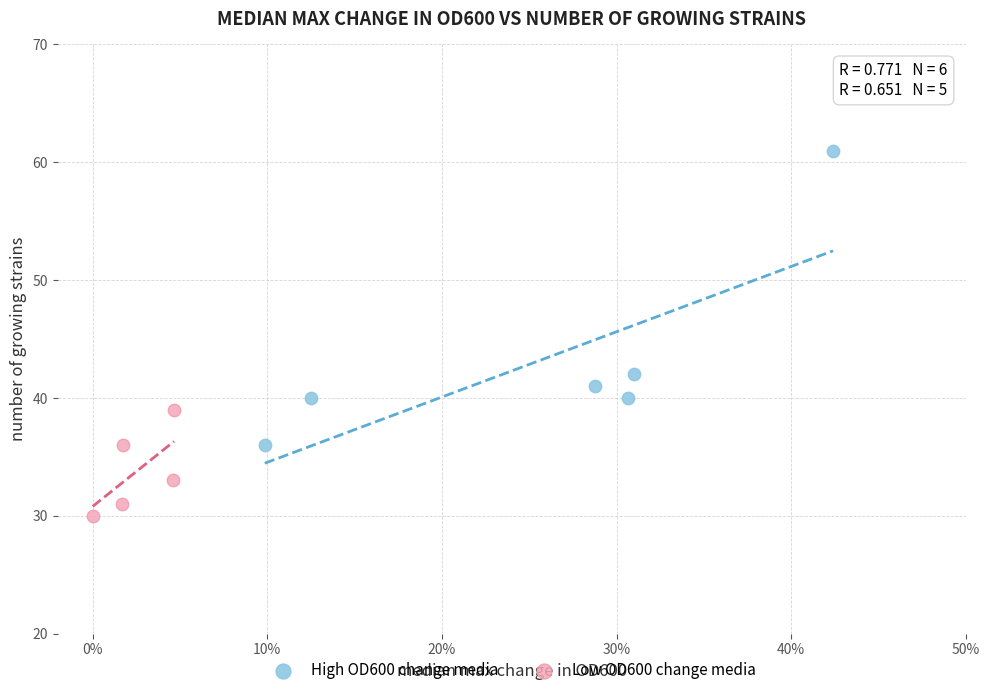

Which series contains the highest Y value?

High OD600 change media